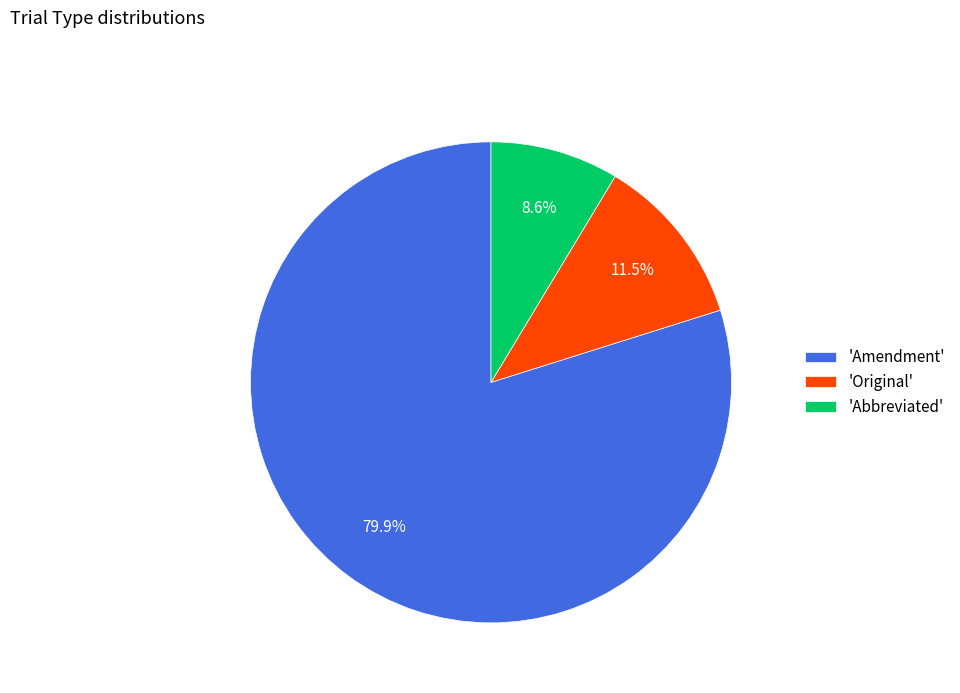

Approximately how many times larger is the value at 'Amendment' compared to 'Original'?

6.9